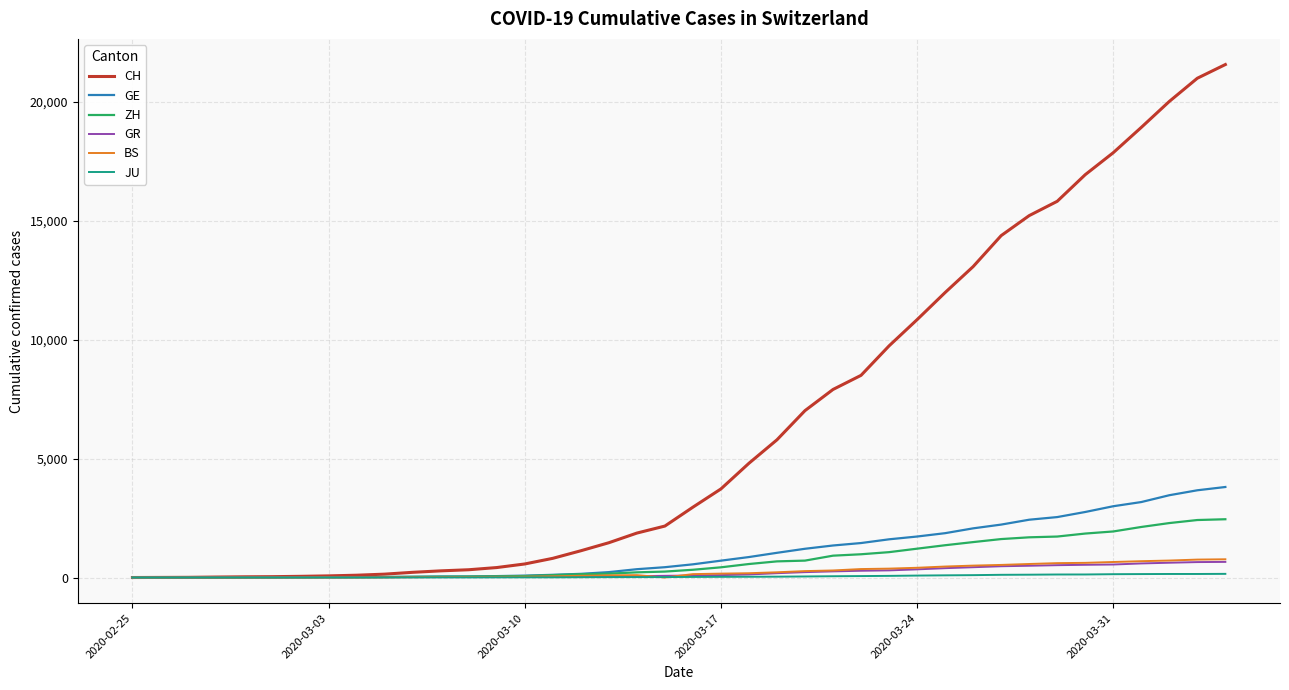

What is the greatest value displayed?

21574